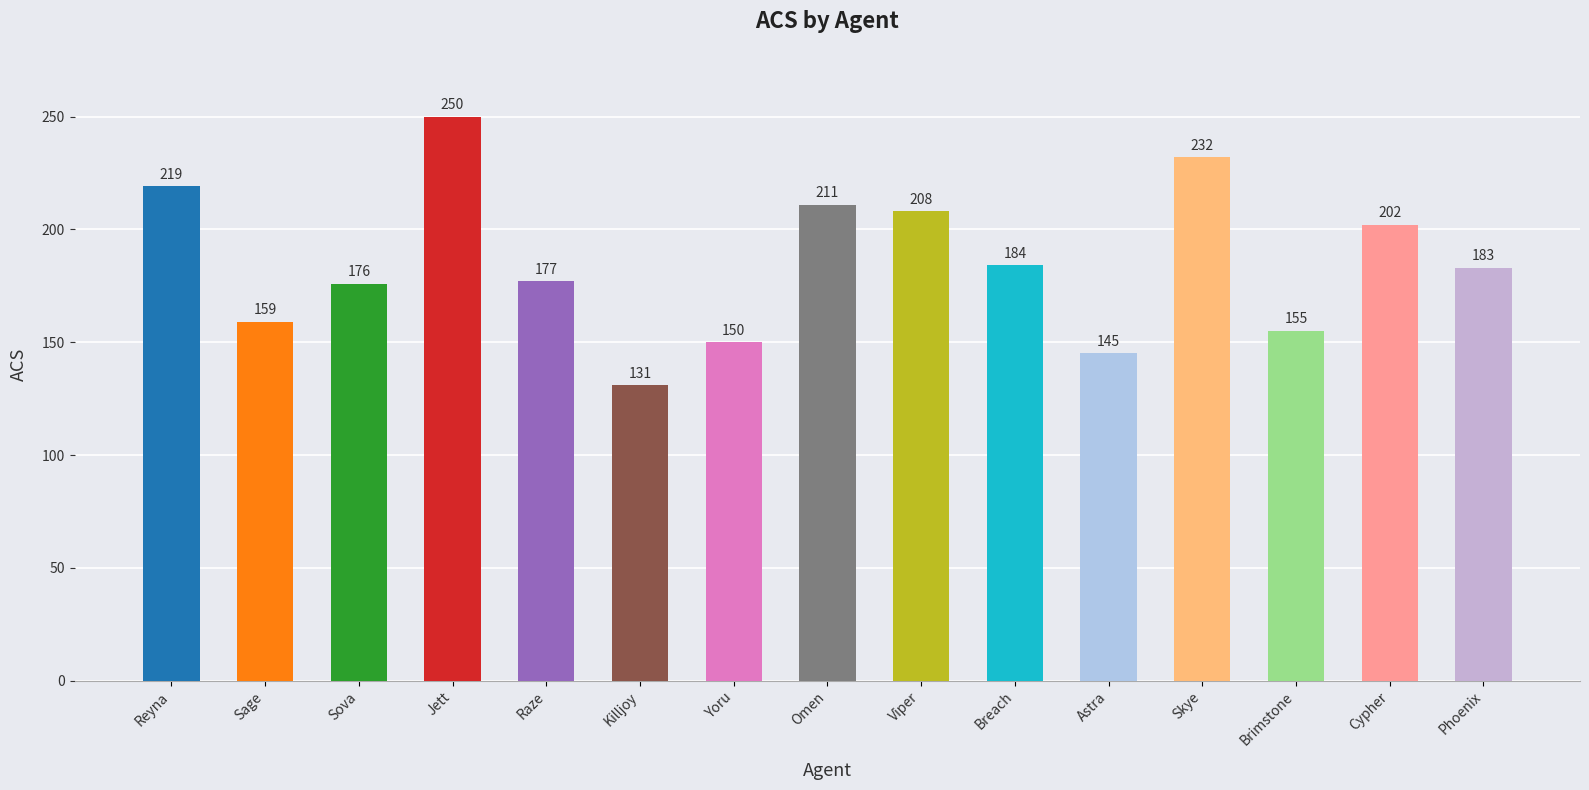

What is the difference between the maximum and minimum values?

119